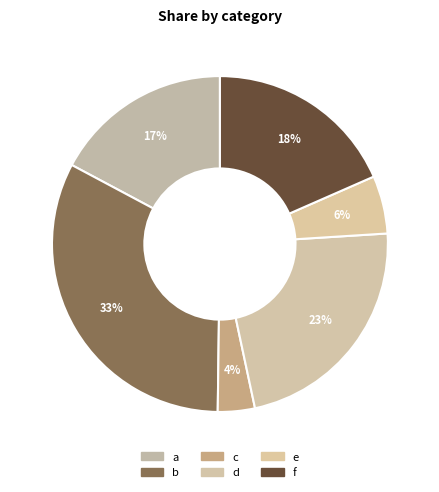

How many segments does this pie chart have?

6